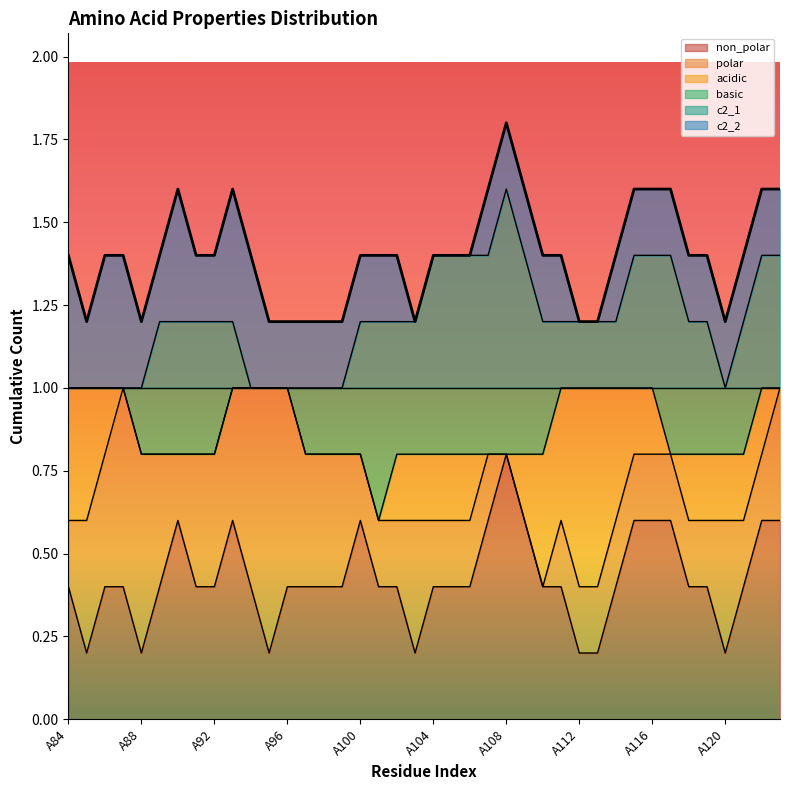

What is the greatest value displayed?

1